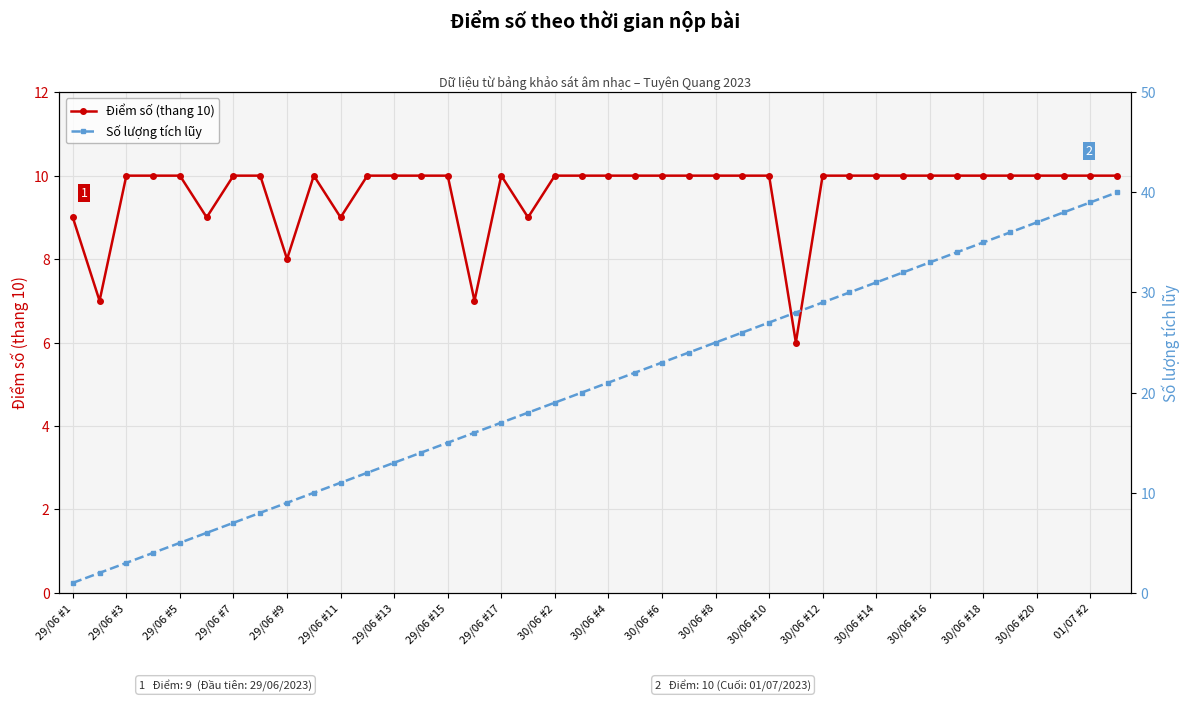

What is the difference between the maximum and minimum values in the Số lượng tích lũy series?

39